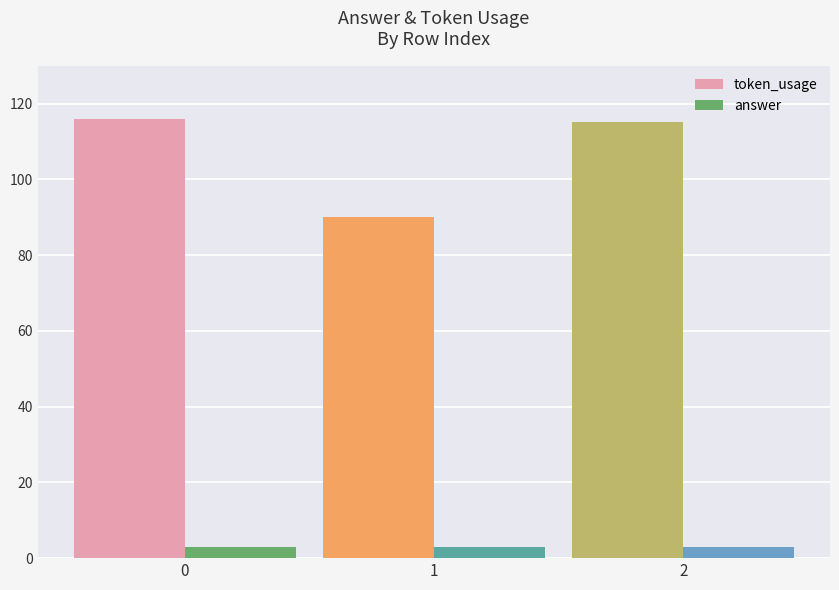

Count the number of categories in the chart.

3